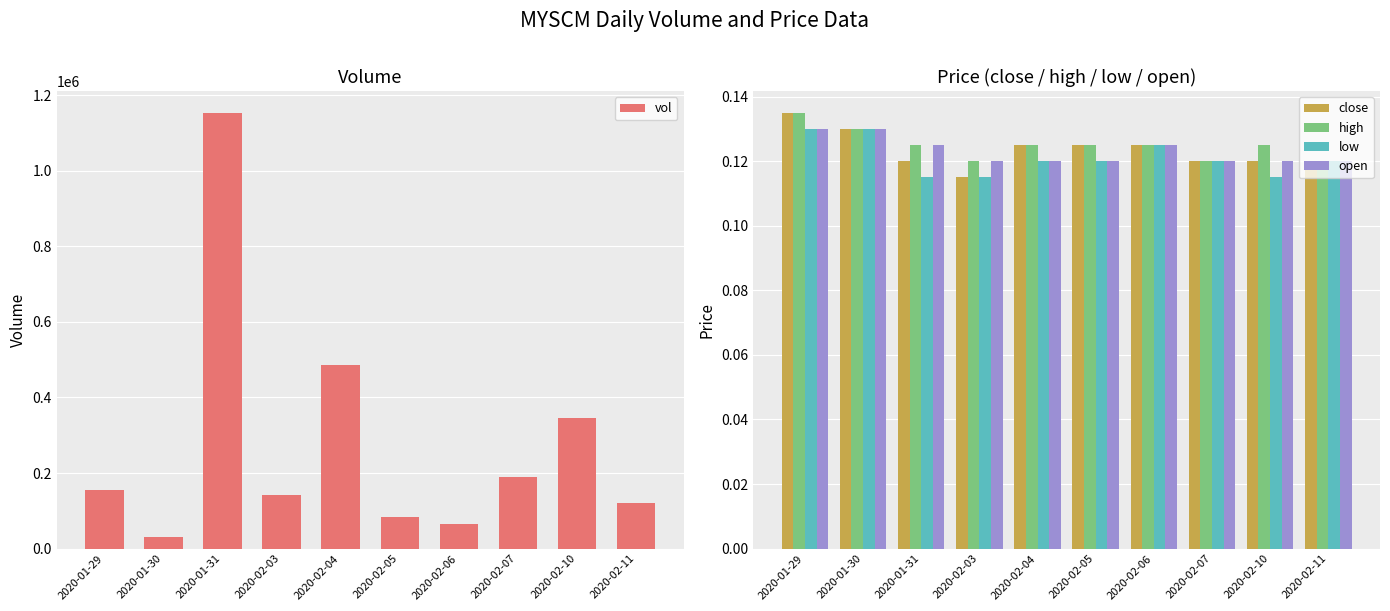

Which series has the largest total across all categories?

vol